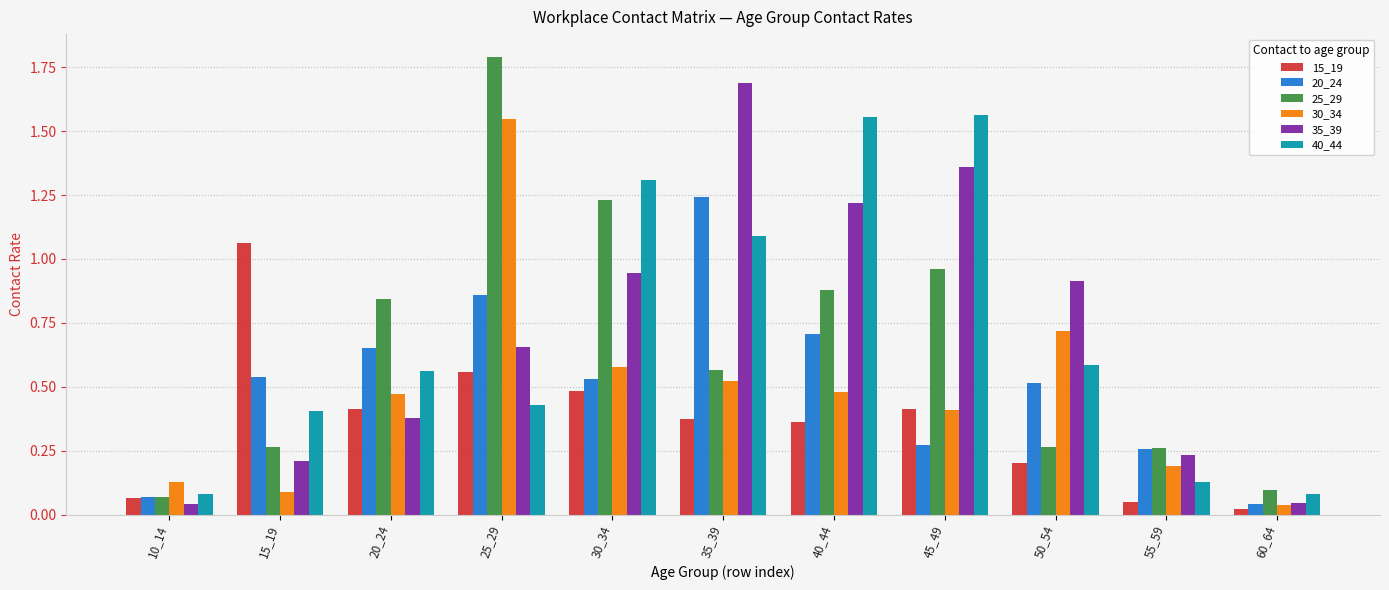

True or false: 15_19 has a value of 0.6 at 20_24.

False